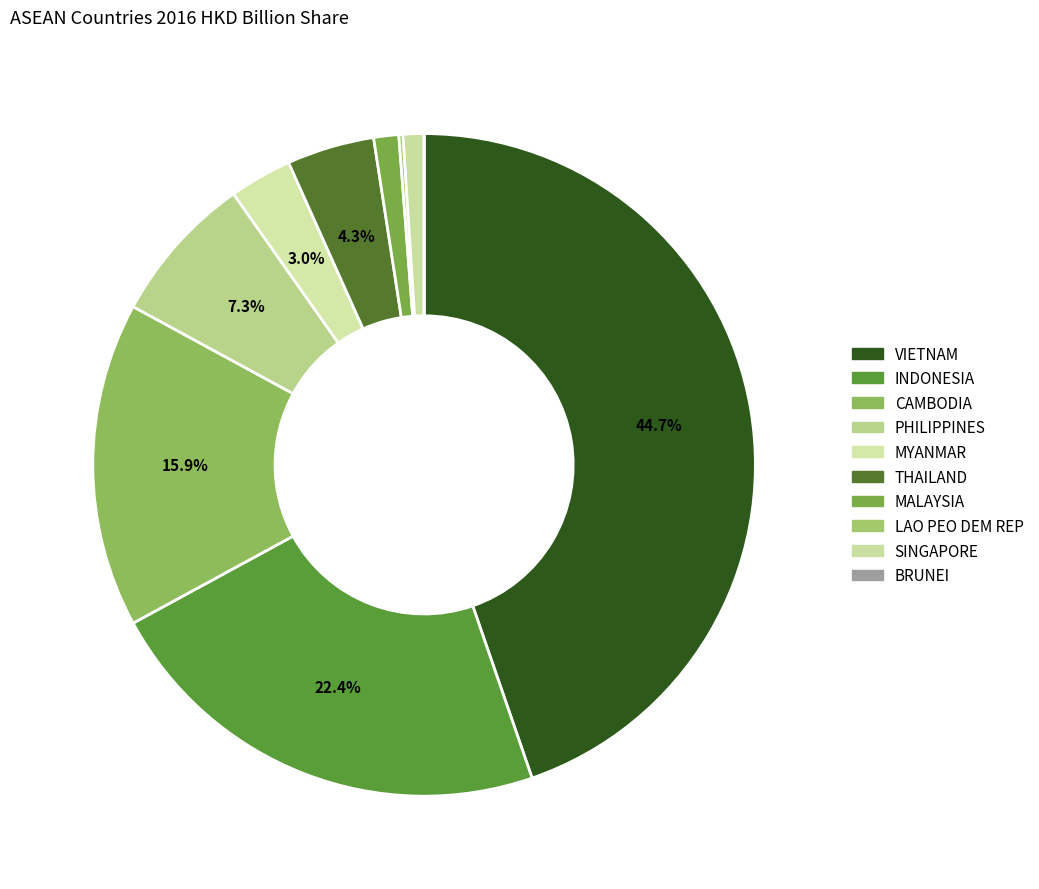

Count the number of slices in the pie.

10